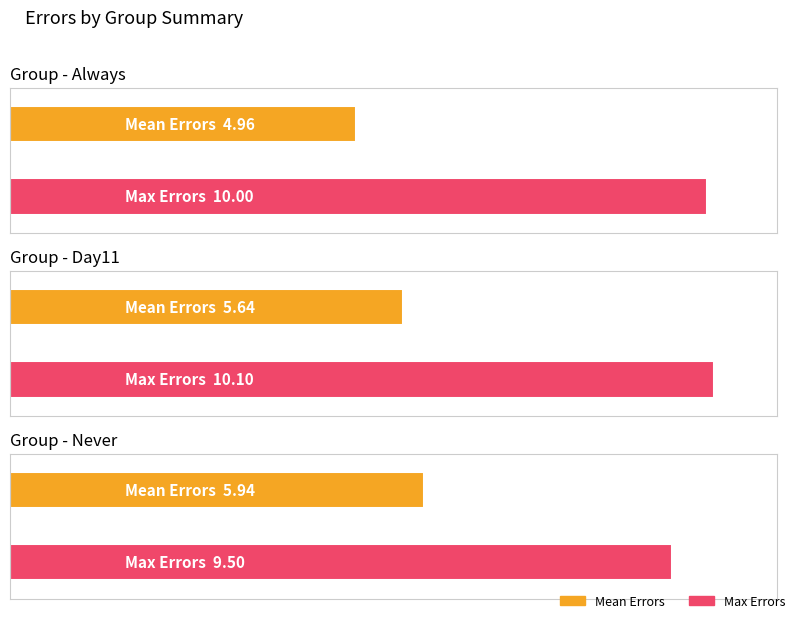

The value of Max Errors at Always is 16.1. True or false?

False